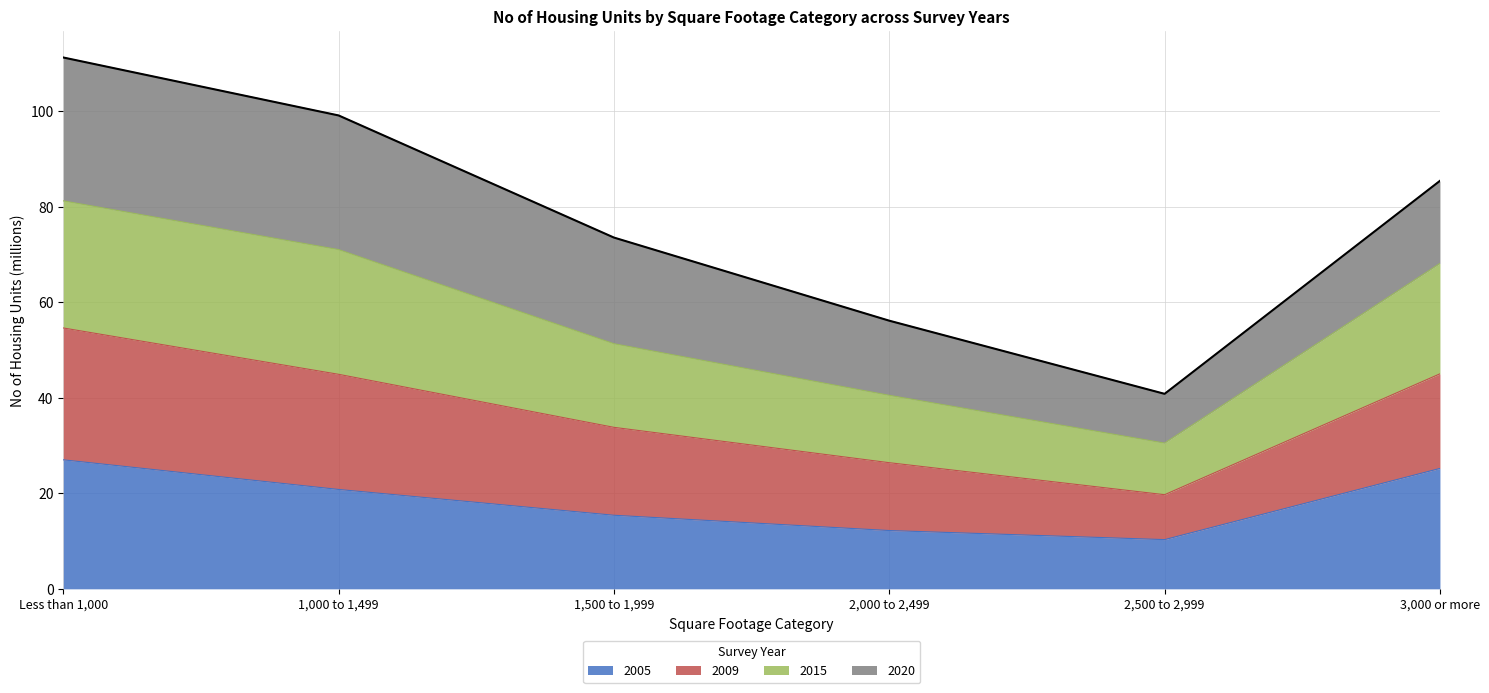

What are all the series names shown in the legend?

2005, 2009, 2015, 2020